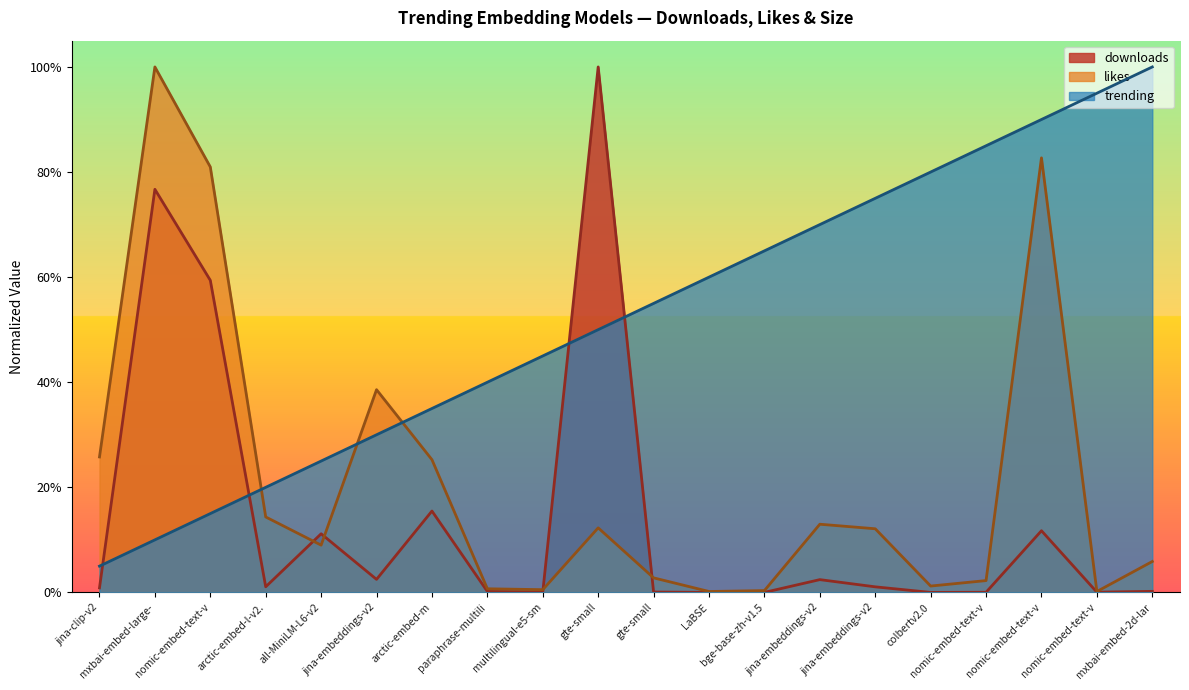

At which category does the chart reach its peak across all series?

gte-small